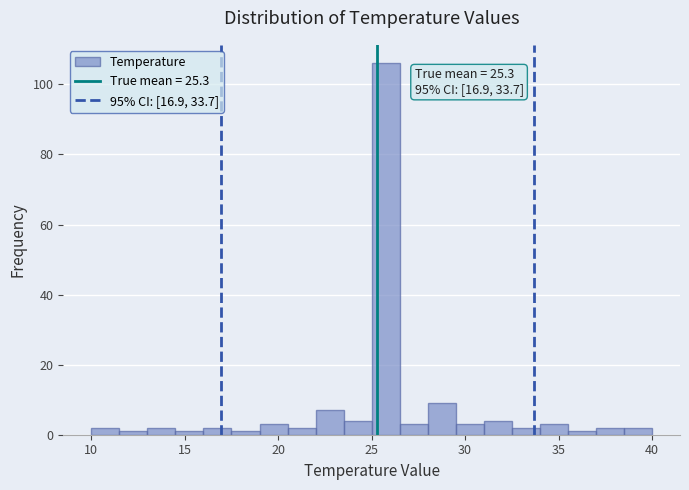

Read against the x-axis, roughly where is the centre of the tallest bar?

26.0